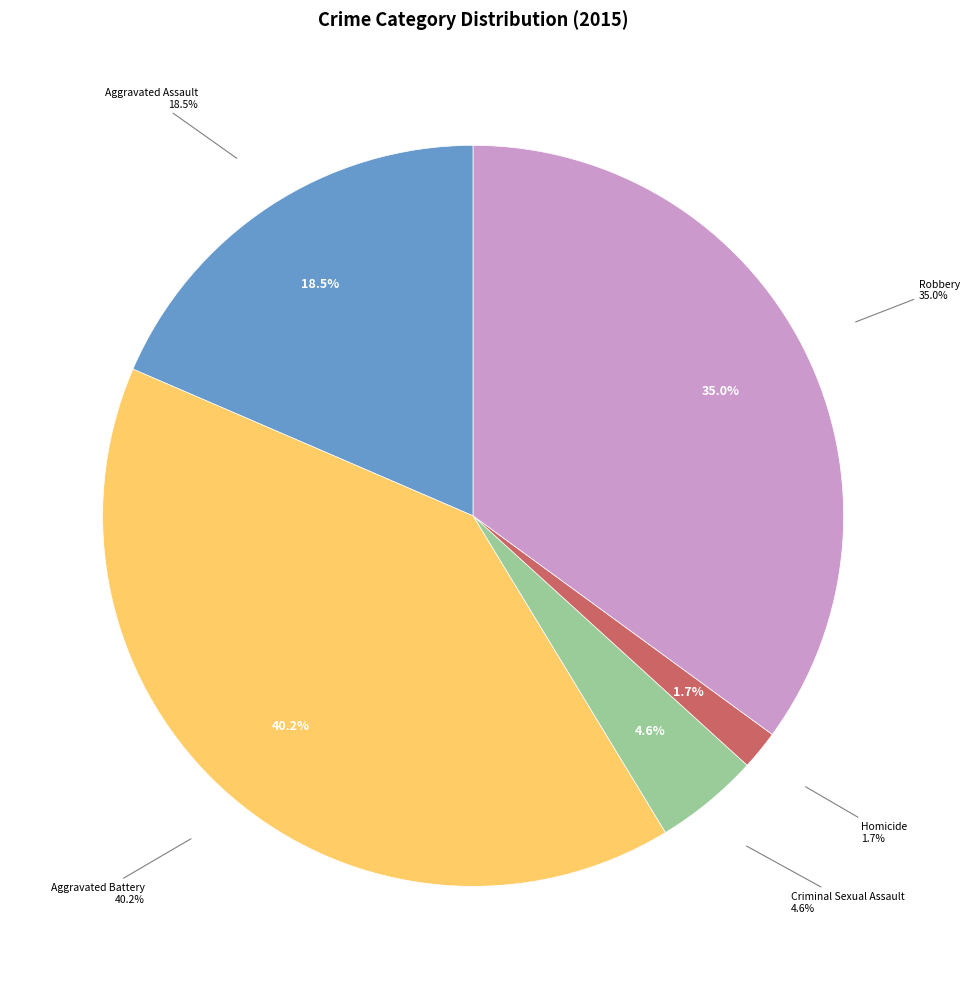

Is there a majority slice in this chart?

No